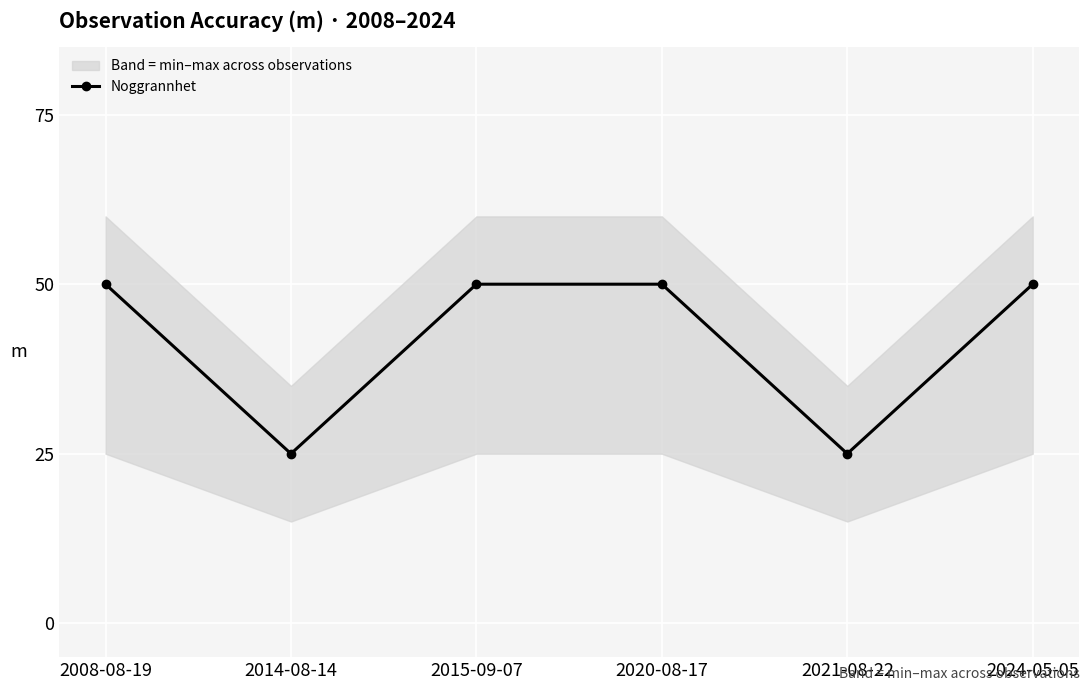

Which label corresponds to the smallest value in the chart?

2014-08-14